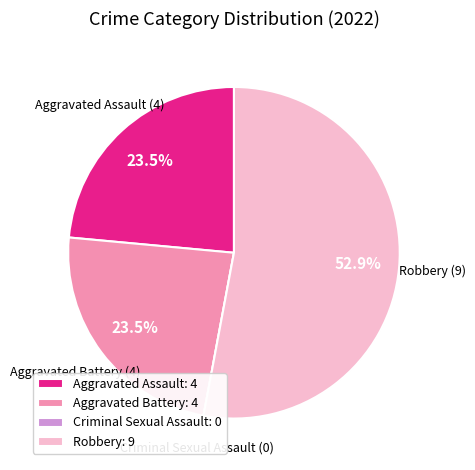

Does any single category account for the majority?

Yes